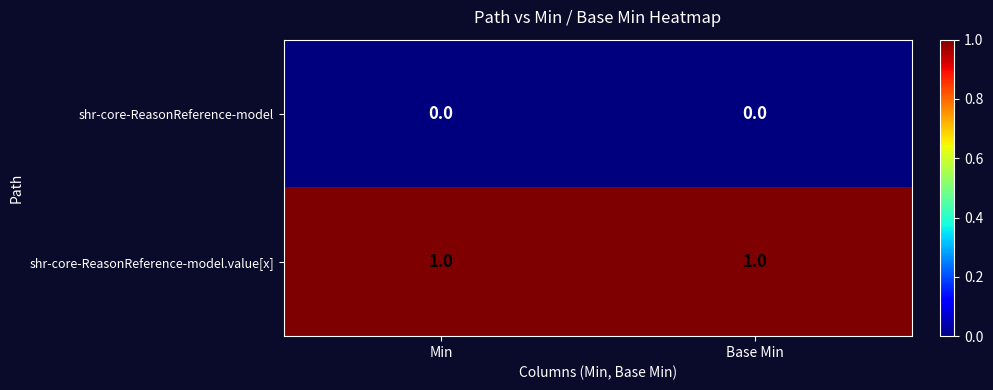

Is the value of shr-core-ReasonReference-model.value[x] at Base Min greater than the value of shr-core-ReasonReference-model at Min?

Yes